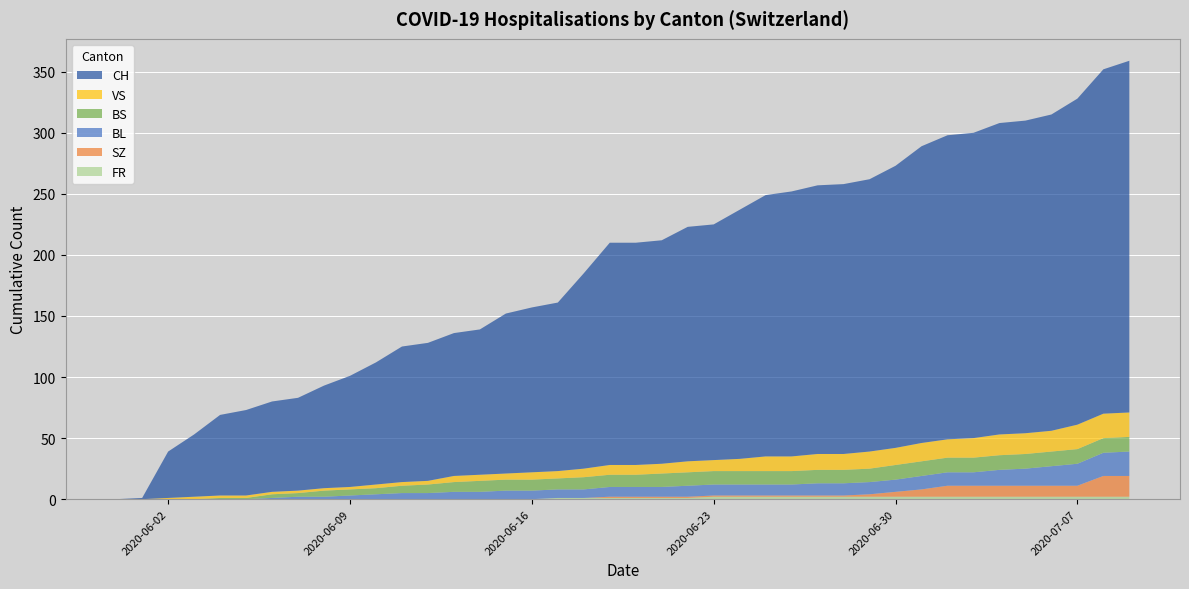

Reading right to left, extract all data points from this chart.

CH: 288	282	267	259	256	255	250	249	243	231	223	221	220	217	214	204	193	192	183	182	182	160	138	135	131	119	117	113	111	100	91	84	76	74	70	66	51	38	1	0
BL: 20	19	18	16	14	13	11	11	11	10	10	10	10	9	9	9	9	9	8	8	8	7	7	7	7	6	6	5	5	4	3	2	2	1	0	0	0	0	0	0
BS: 12	12	12	12	12	12	12	12	12	12	11	11	11	11	11	11	11	11	11	10	10	10	9	9	9	9	8	7	6	5	5	5	3	3	1	1	0	0	0	0
SZ: 17	17	9	9	9	9	9	9	6	4	2	1	1	1	1	1	1	1	1	1	1	0	0	0	0	0	0	0	0	0	0	0	0	0	0	0	0	0	0	0
VS: 20	20	20	17	17	17	16	15	15	14	14	13	13	12	12	10	9	9	8	8	8	7	6	6	5	5	5	3	3	3	2	2	2	2	2	2	2	1	0	0
FR: 2	2	2	2	2	2	2	2	2	2	2	2	2	2	2	2	2	1	1	1	1	1	1	0	0	0	0	0	0	0	0	0	0	0	0	0	0	0	0	0